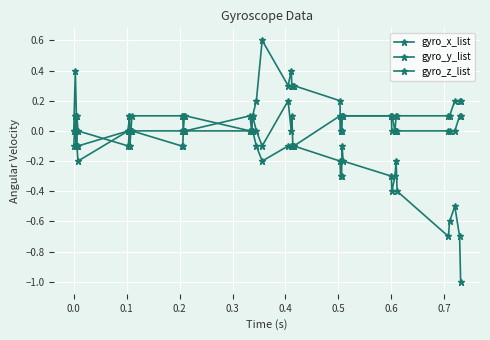

How many lines are shown in the chart?

3